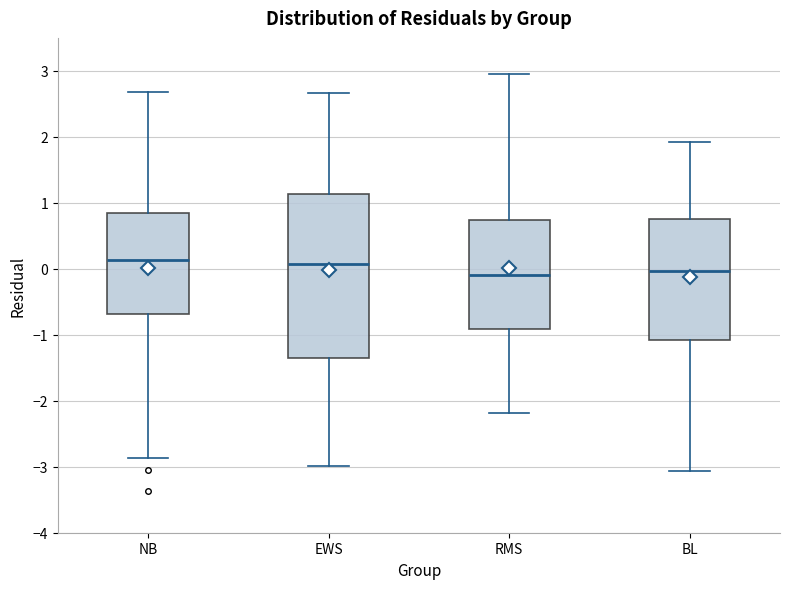

Reading left to right, transcribe this box plot: for each box, give where its median line is, the range the box spans, and where its two whiskers end, as read against the y-axis. The values are not printed on the chart, so give them approximately, as read against the axis.

NB: median 0.1, box -0.7 to 0.8, whiskers -2.9 to 2.7
EWS: median 0.1, box -1.4 to 1.1, whiskers -3.0 to 2.7
RMS: median -0.1, box -0.9 to 0.7, whiskers -2.2 to 2.9
BL: median 0.0, box -1.1 to 0.8, whiskers -3.1 to 1.9